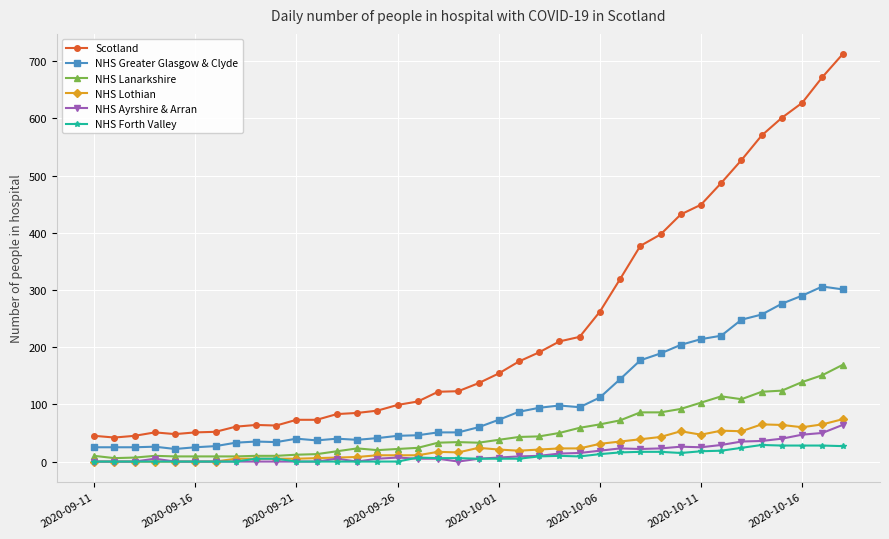

What is the greatest value displayed?

712